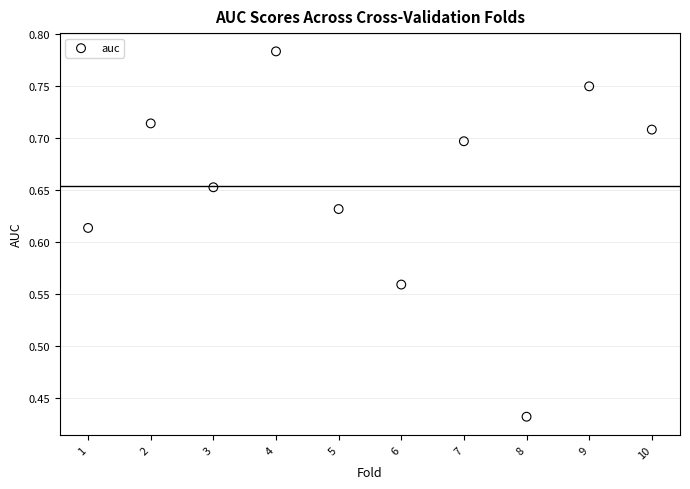

What is the average X value?

5.5